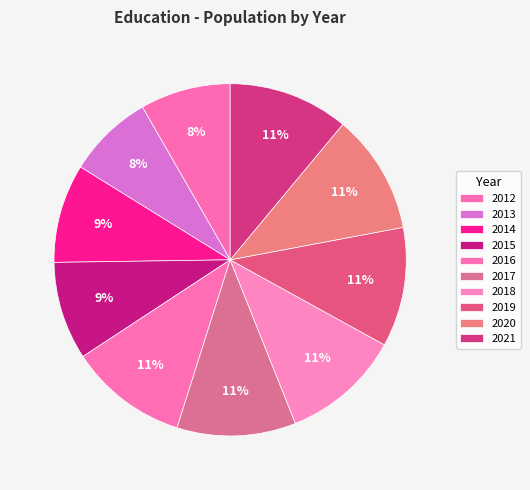

What is the smallest slice in the pie chart?

2013